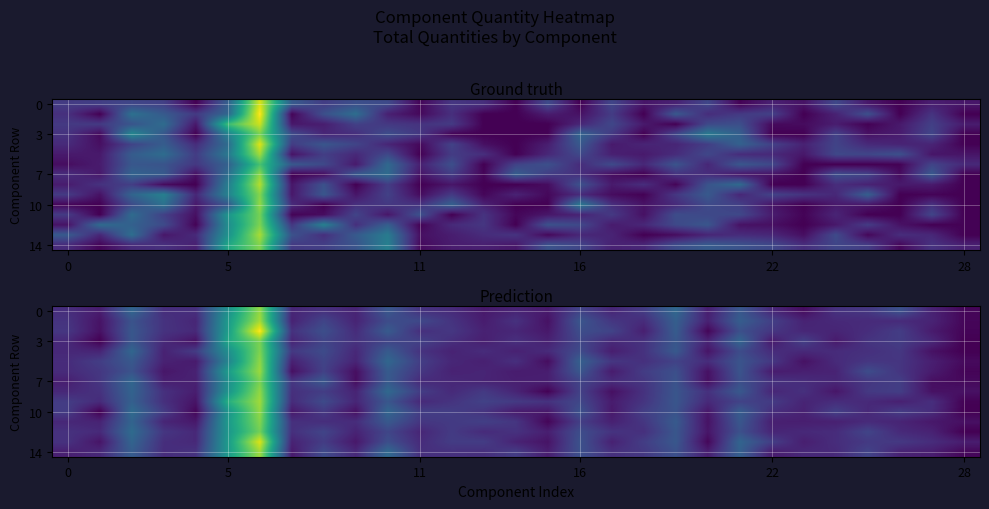

How many data points does each series have?

29